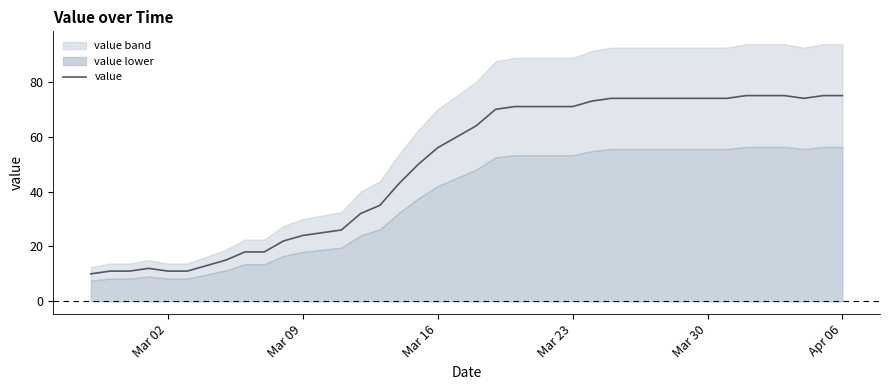

What is the greatest value displayed?

75